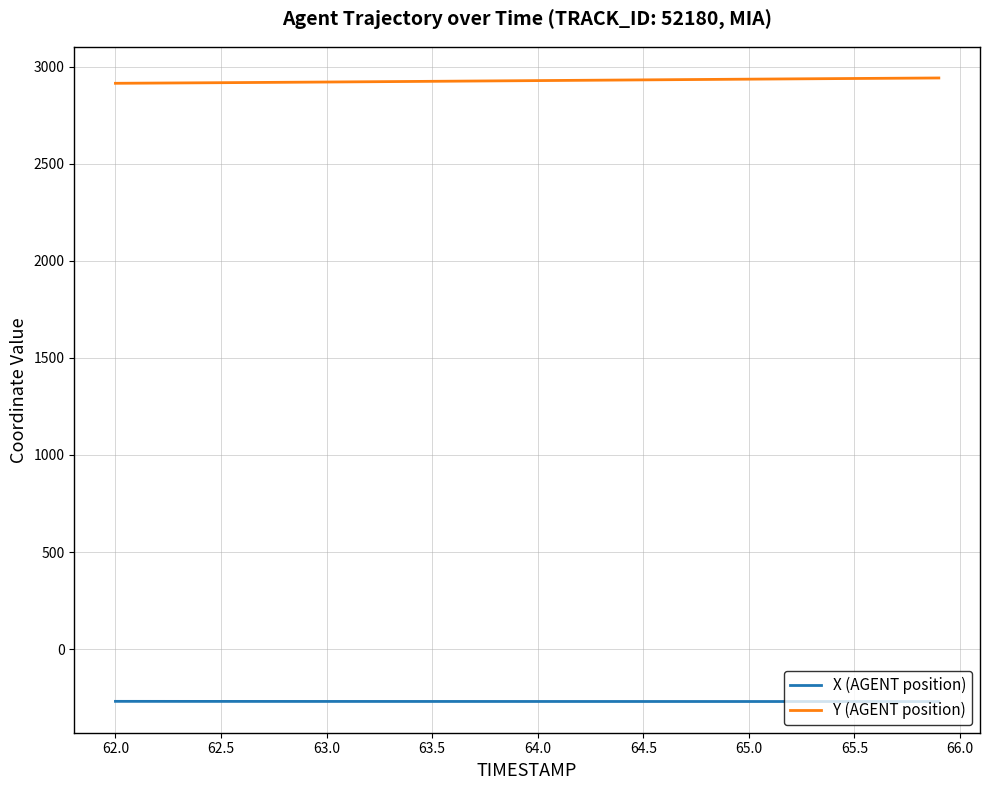

Rank the series by their average value, from lowest to highest.

X (AGENT position), Y (AGENT position)